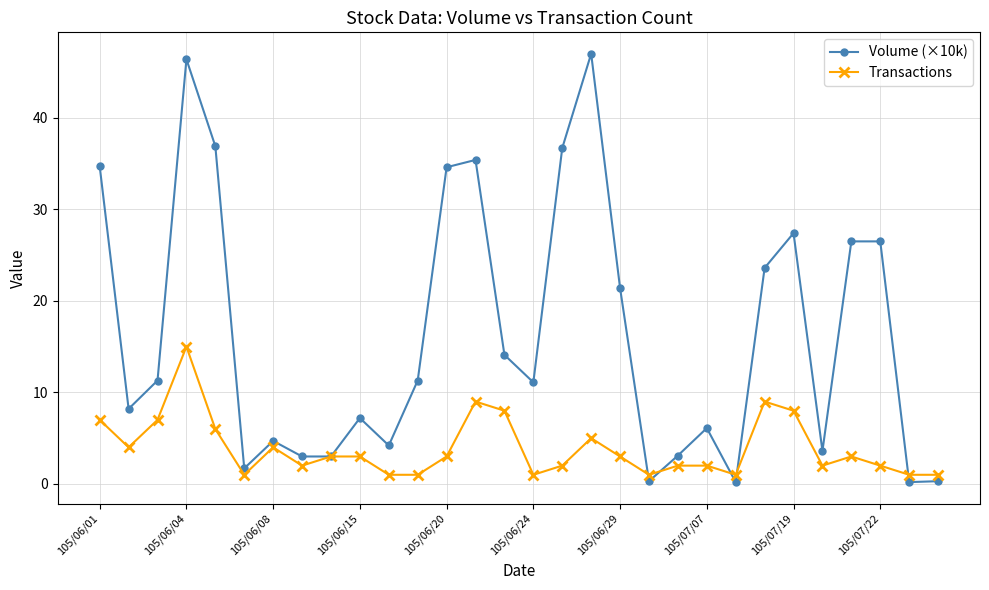

At how many categories does at least one series exceed 17?

12